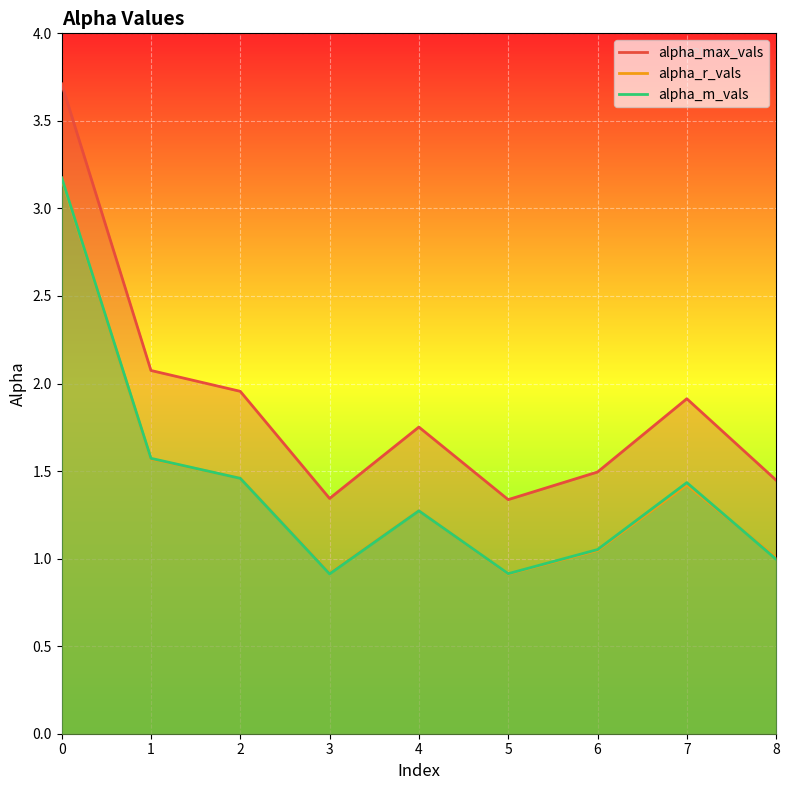

What is the spread (max minus min) of values at 3?

0.4